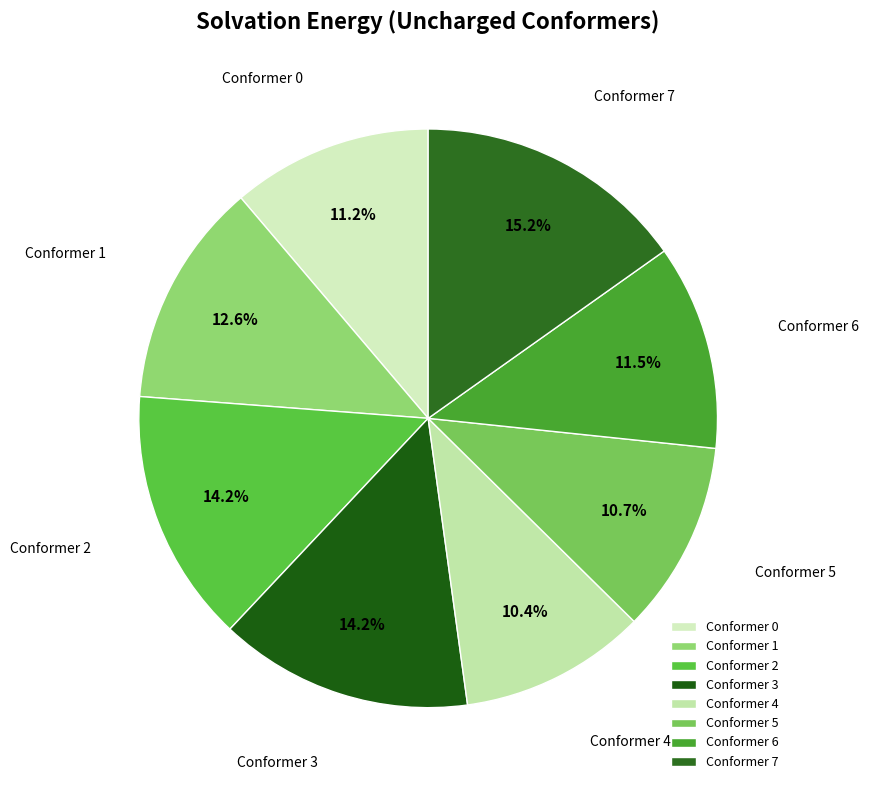

Is Conformer 3 the majority of the pie?

No